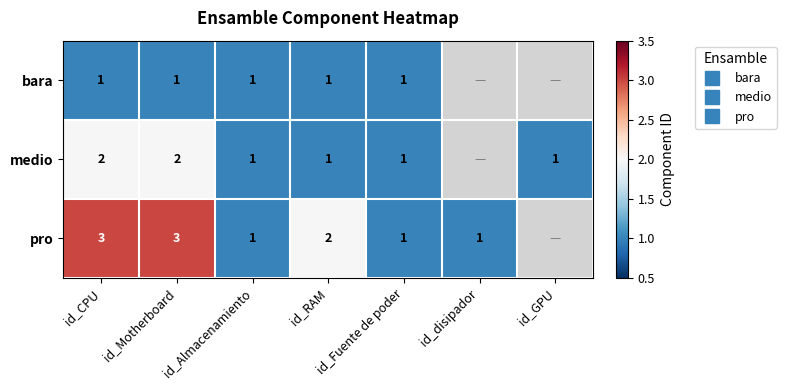

Which category has the highest value in the pro series?

id_CPU